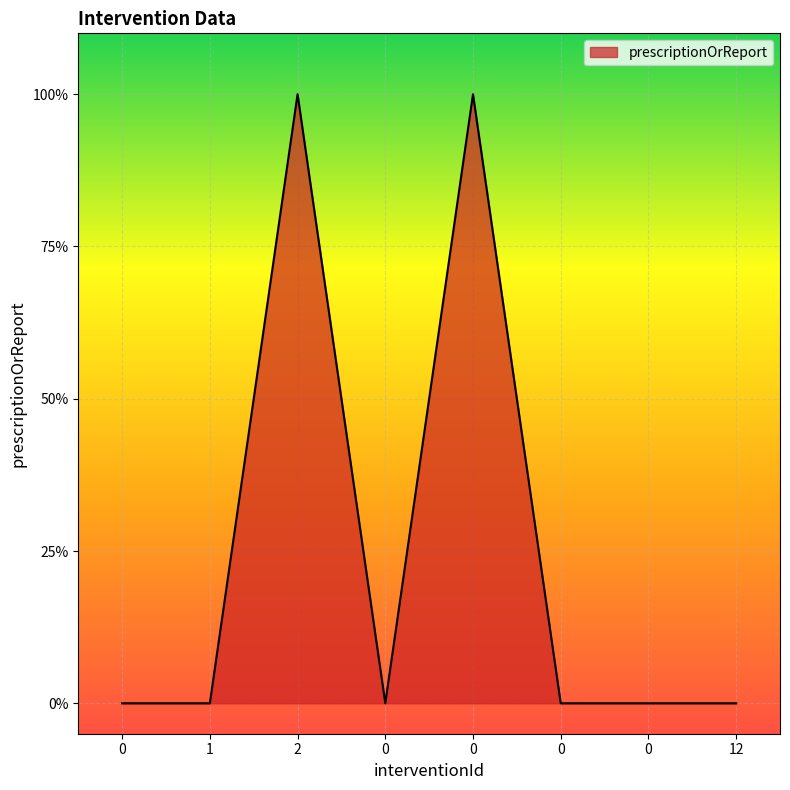

Does the chart display data point markers on the line(s)?

No